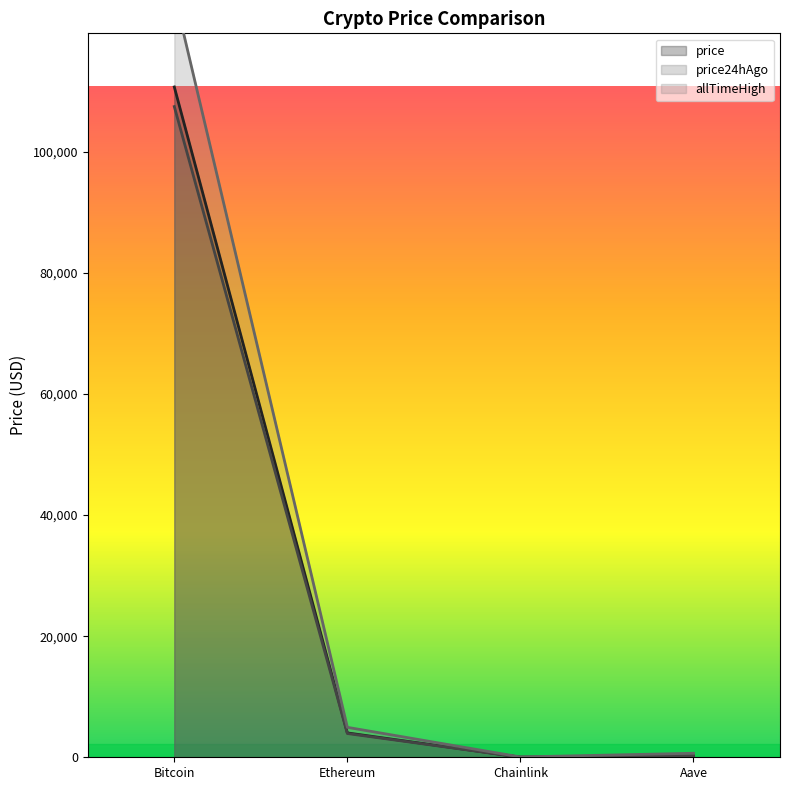

At which category is the sum across all series the highest?

Bitcoin